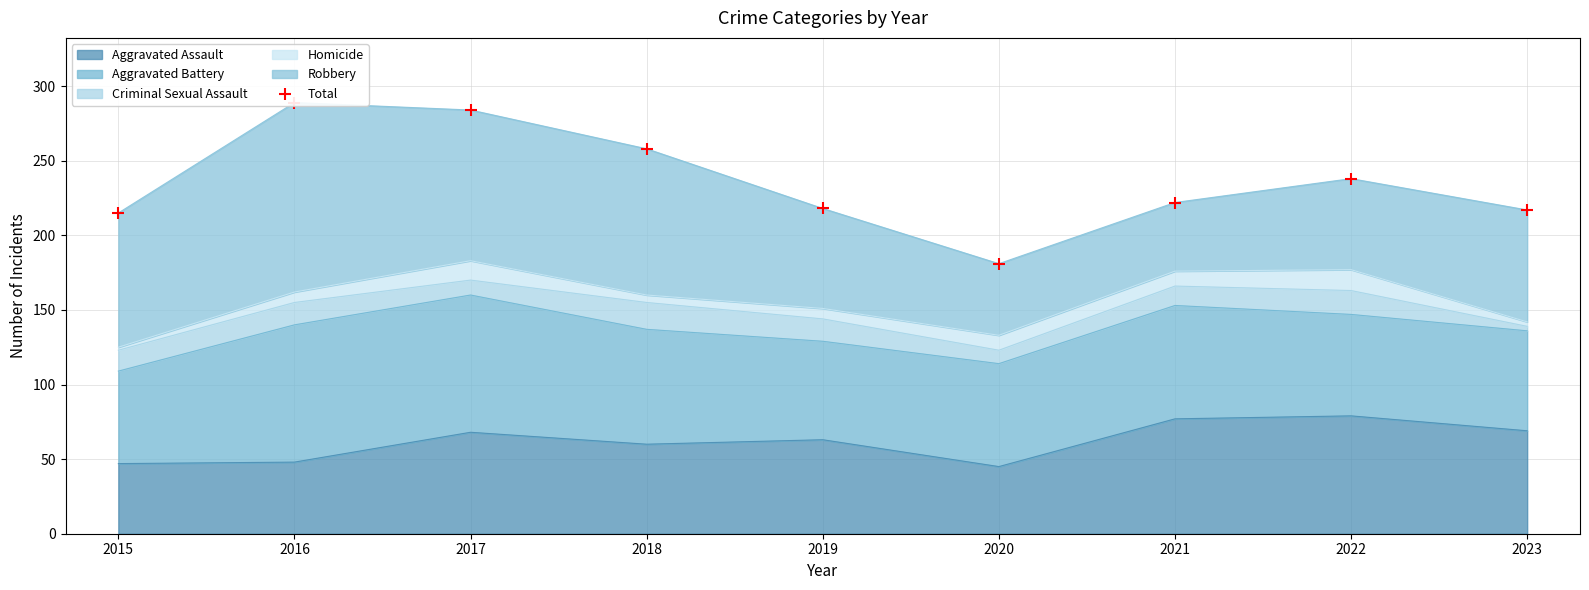

What is the lowest value of the Aggravated Assault series?

45